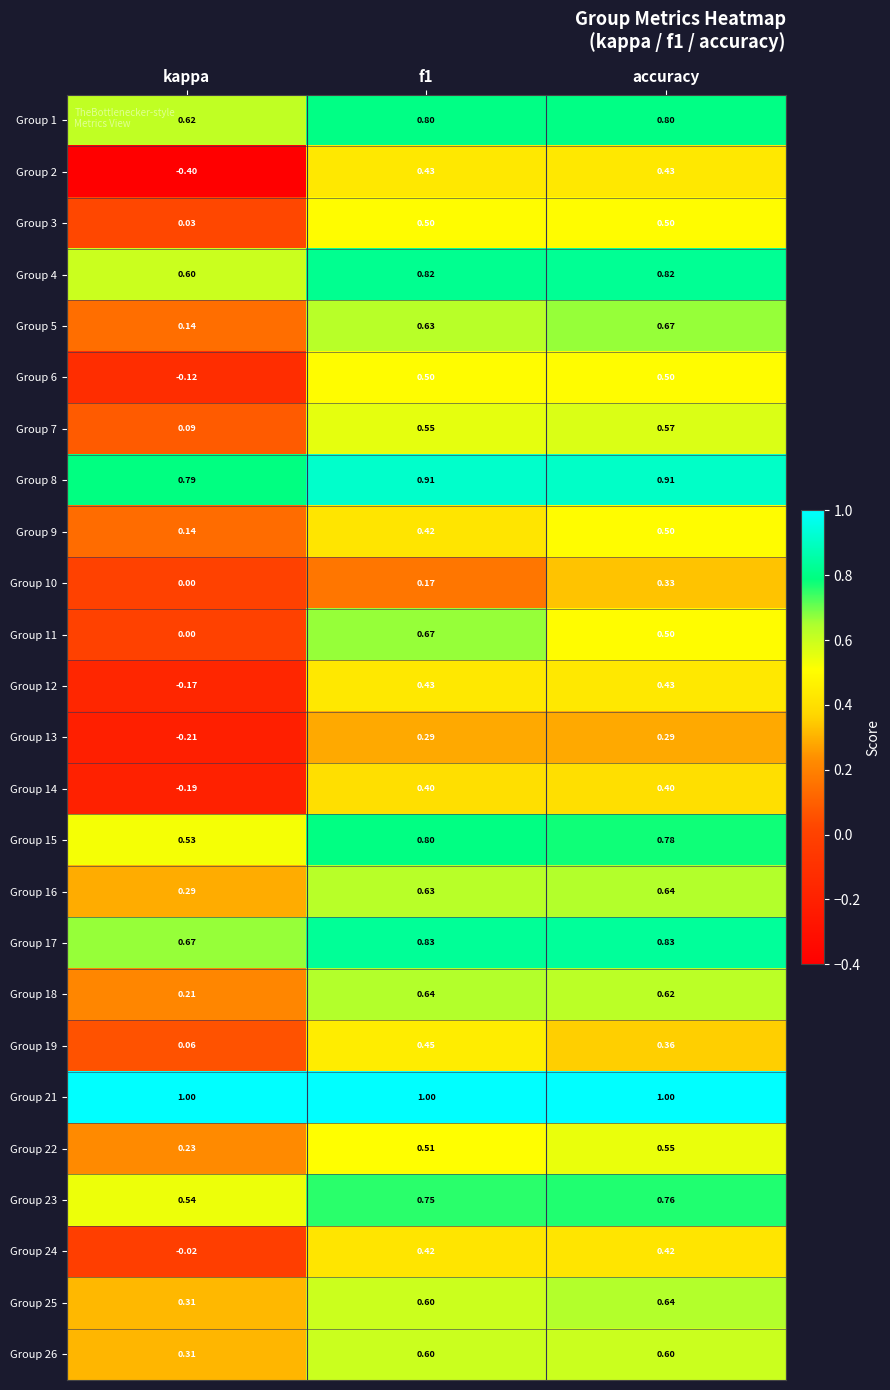

At which category is the sum across all series the highest?

accuracy